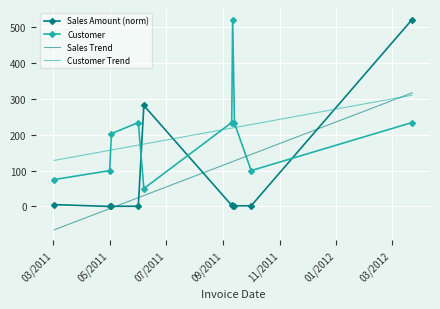

Which series has the widest spread of values?

Sales Amount (norm)